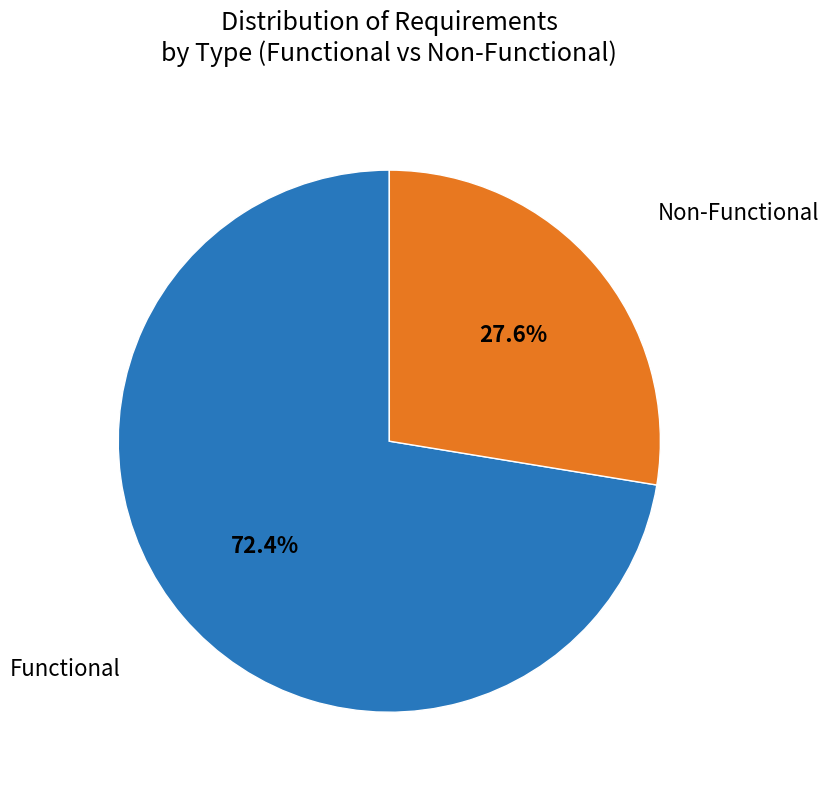

Is there a majority slice in this chart?

Yes